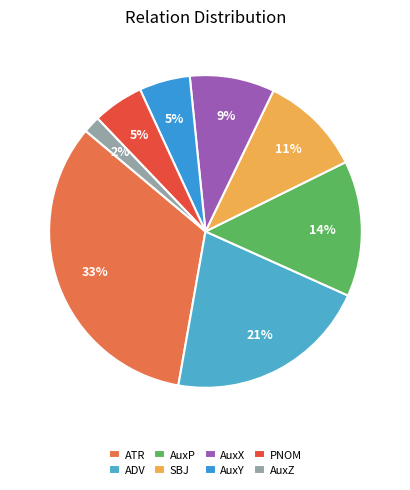

The AuxX slice represents 9% of the pie. True or false?

True